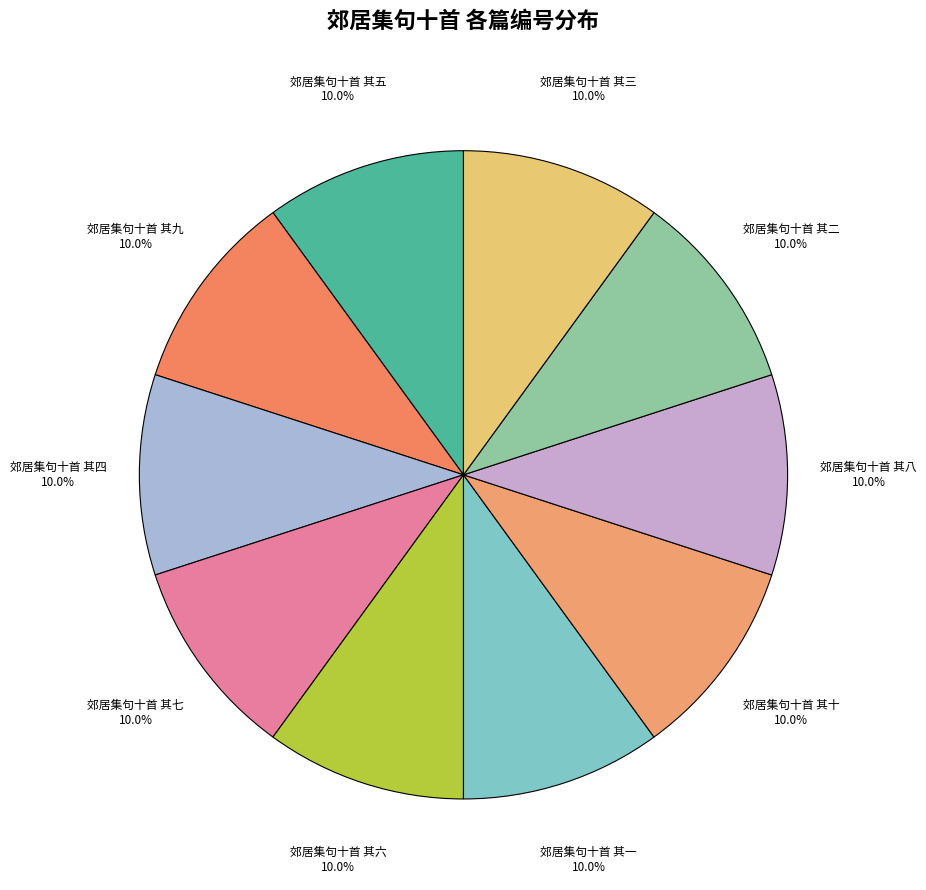

To the nearest percent, what percentage of the pie is 郊居集句十首 其九?

10%